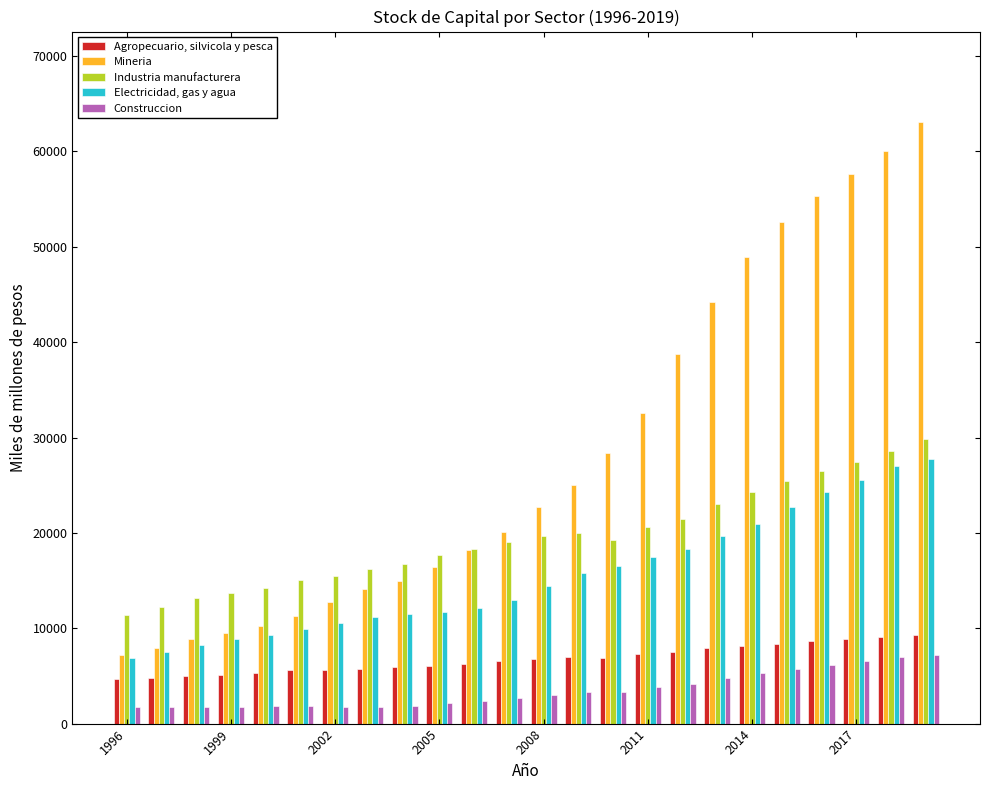

What is the sum of all Mineria values?

680721